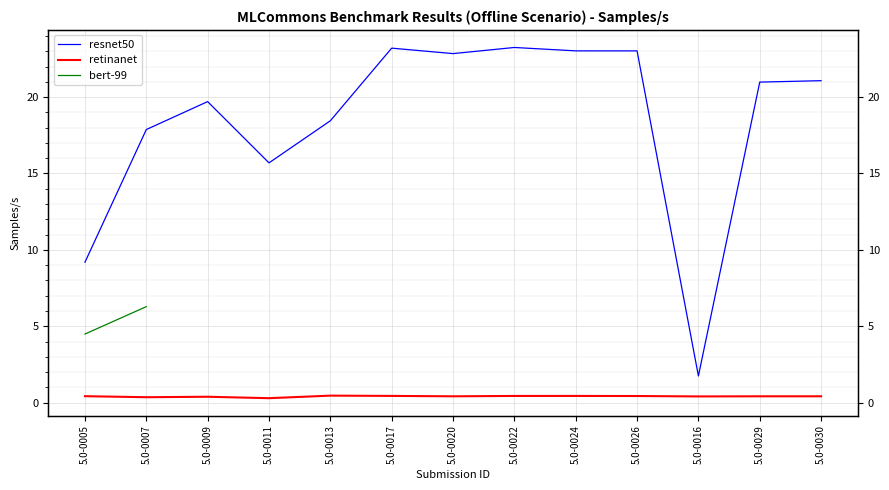

What is the difference between the maximum and second lowest values in the resnet50 series?

14.1